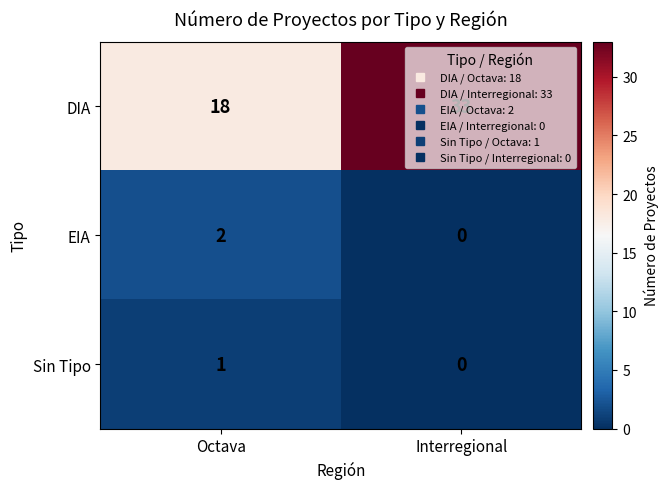

How many data points does each series have?

2